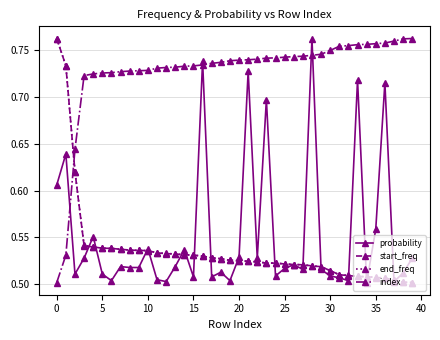

What is the difference between the maximum and minimum values in the start_freq series?

0.3